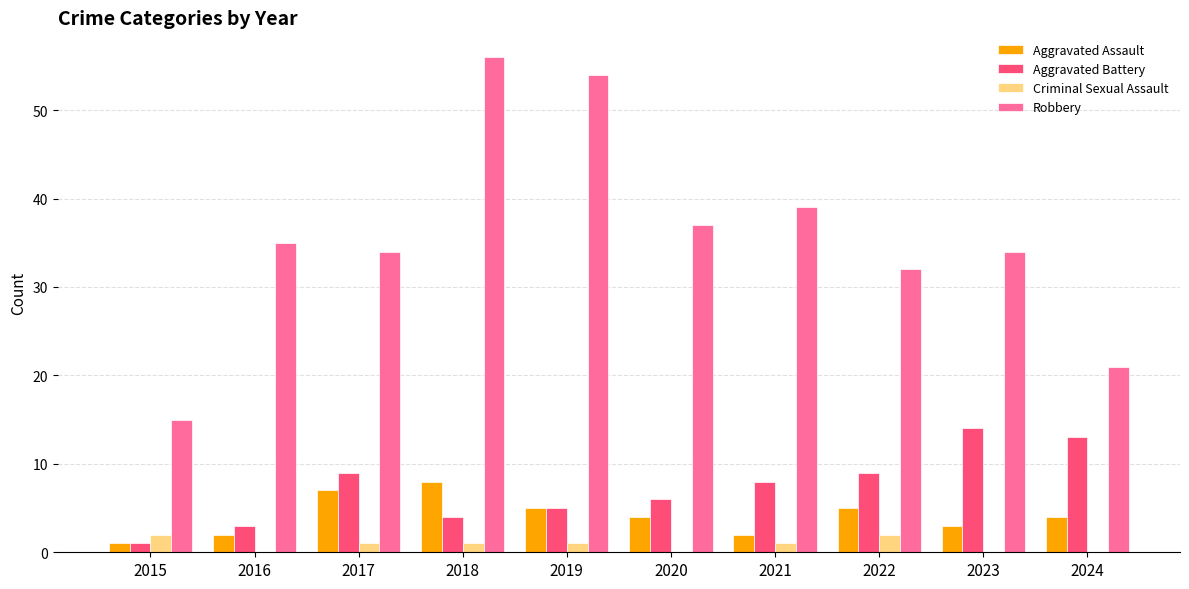

How many data points does each series have?

10